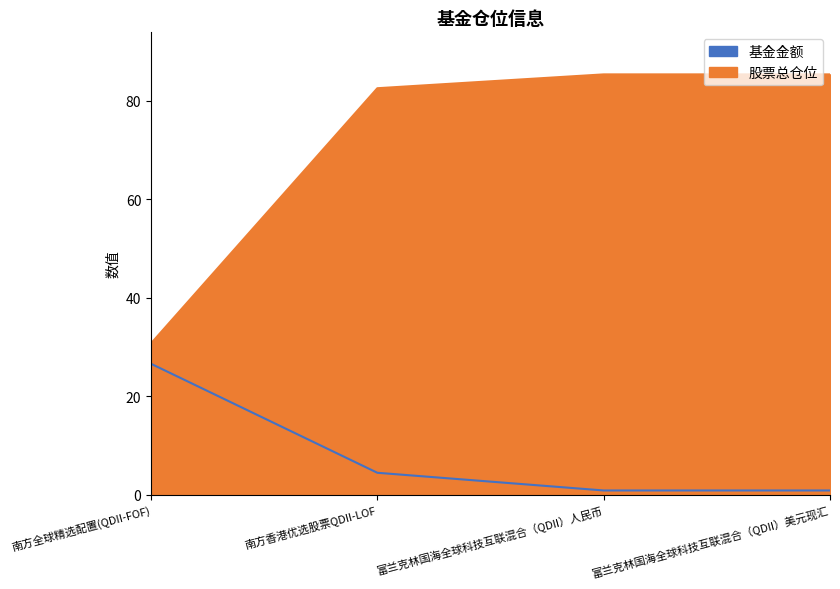

What is the total value across all series at 富兰克林国海全球科技互联混合（QDII）人民币?

86.2